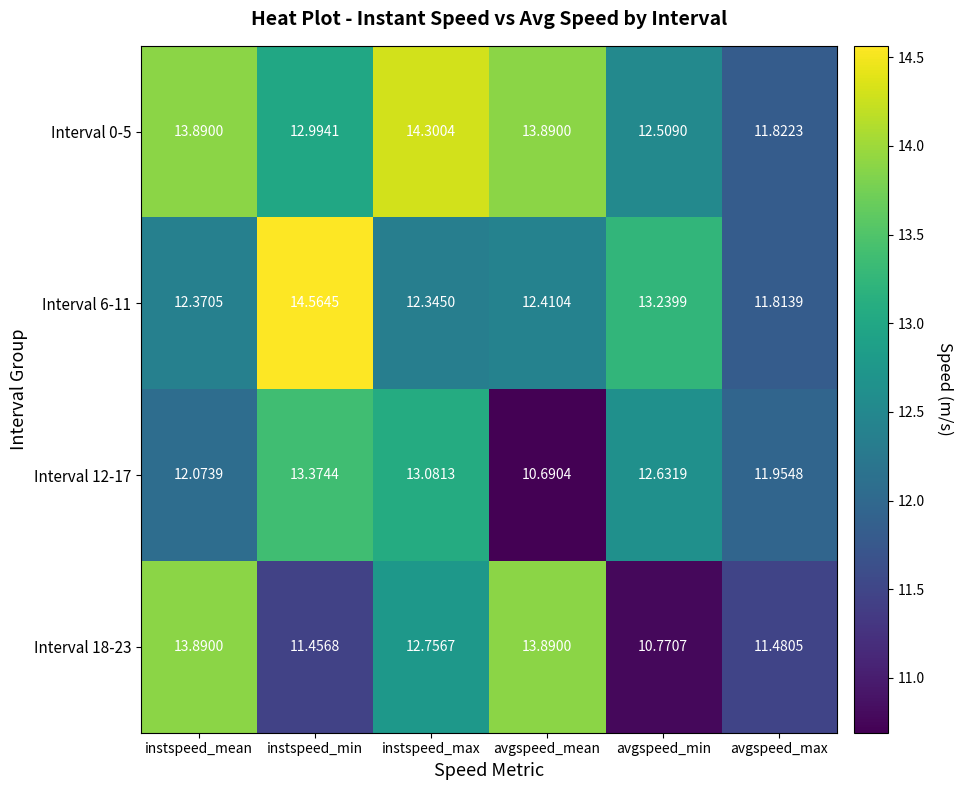

Is the value of Interval 12-17 at instspeed_mean greater than the value of Interval 6-11 at instspeed_min?

No